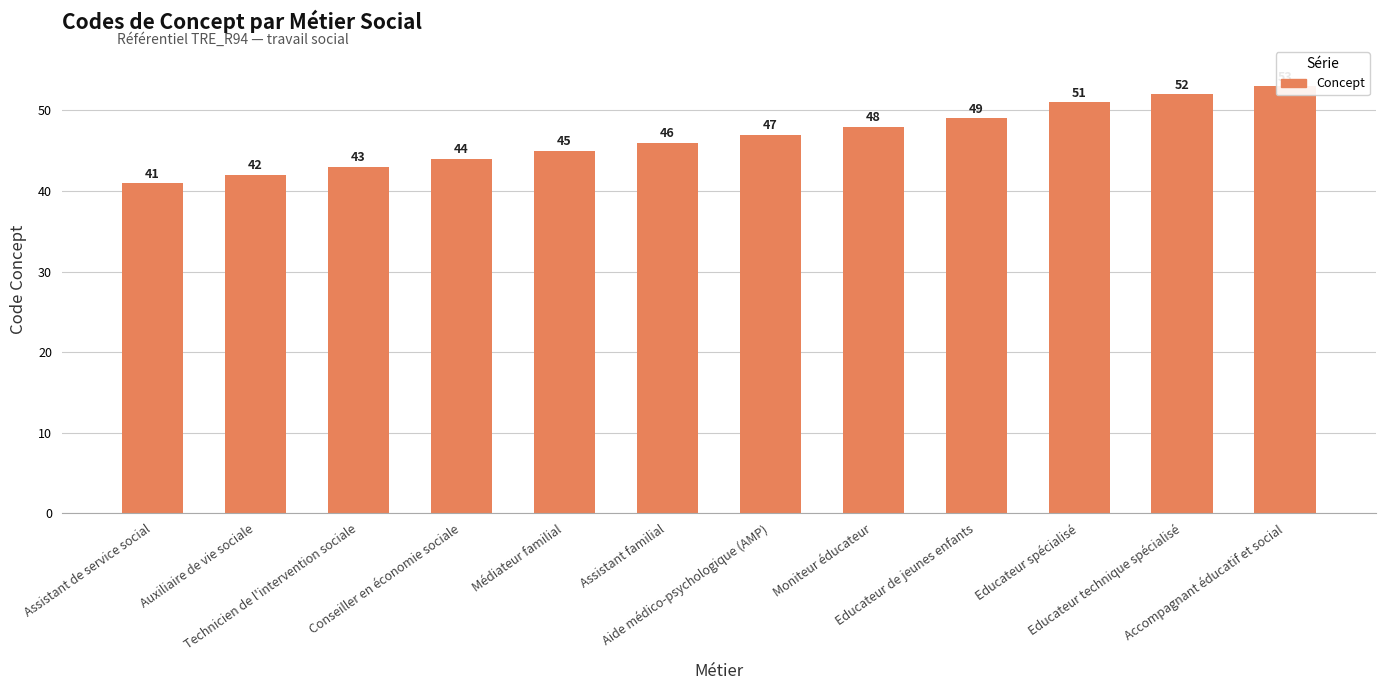

True or false: the data shows 51 at Educateur spécialisé.

True